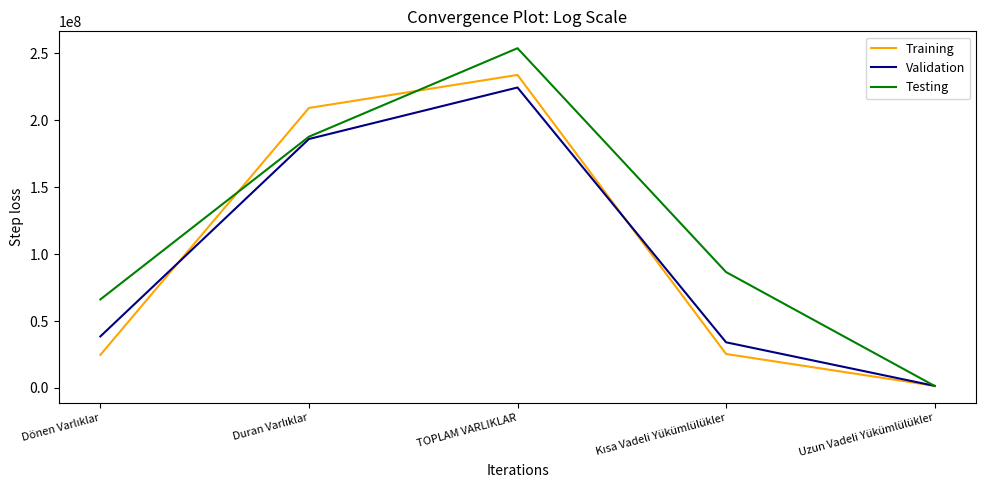

Which label corresponds to the largest value in the chart?

TOPLAM VARLIKLAR